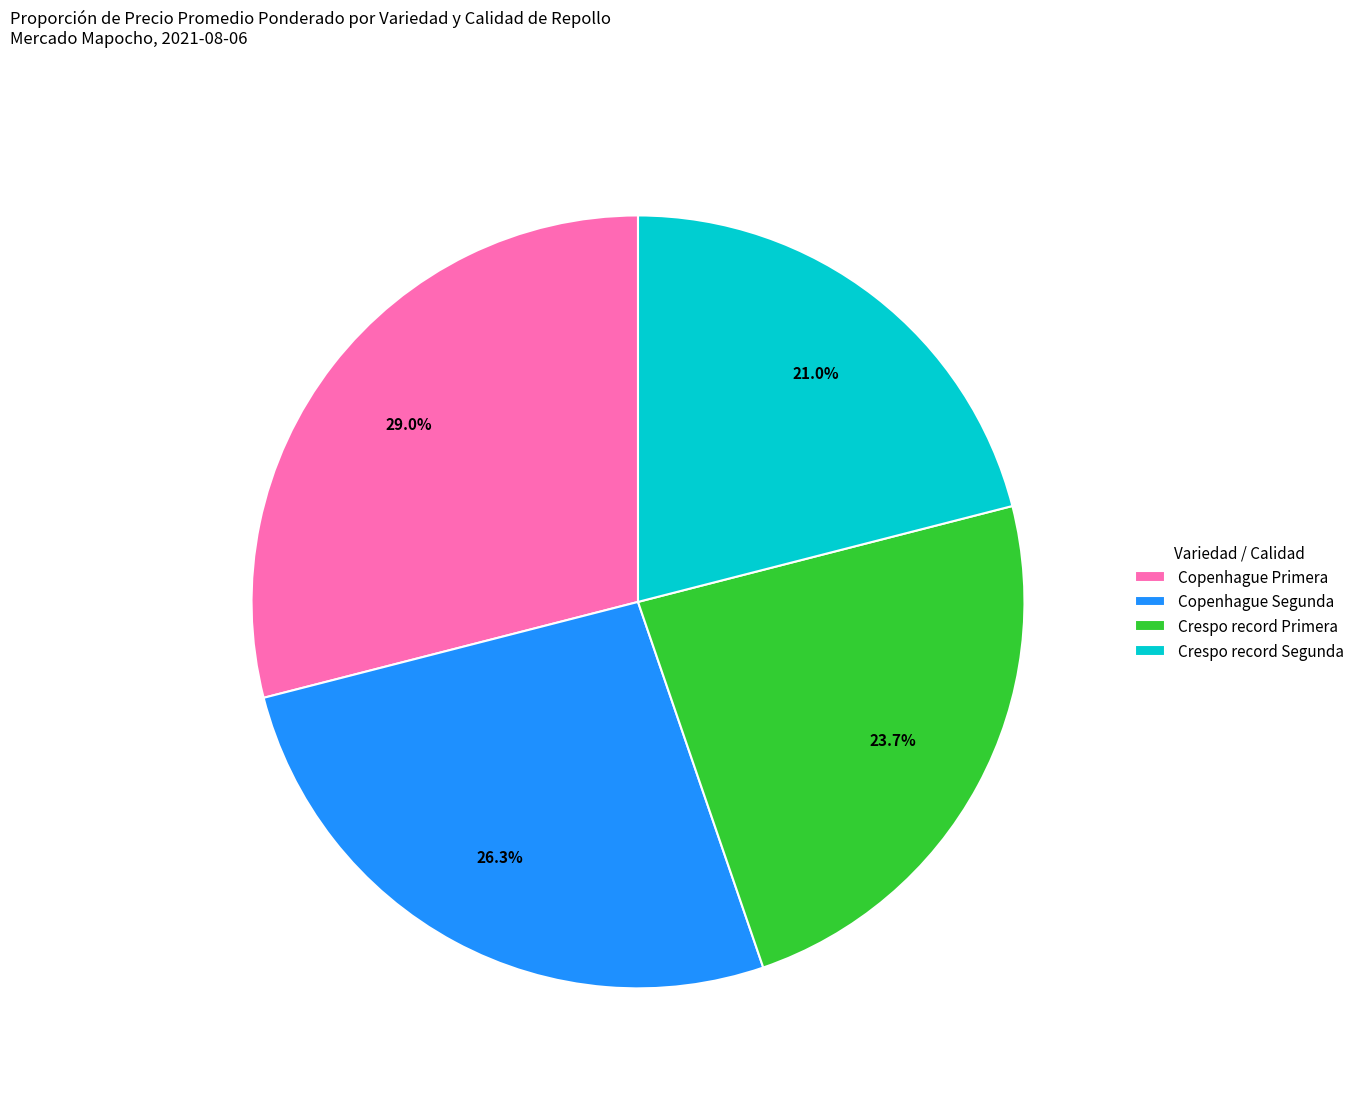

To the nearest percent, what is the average slice percentage?

25%